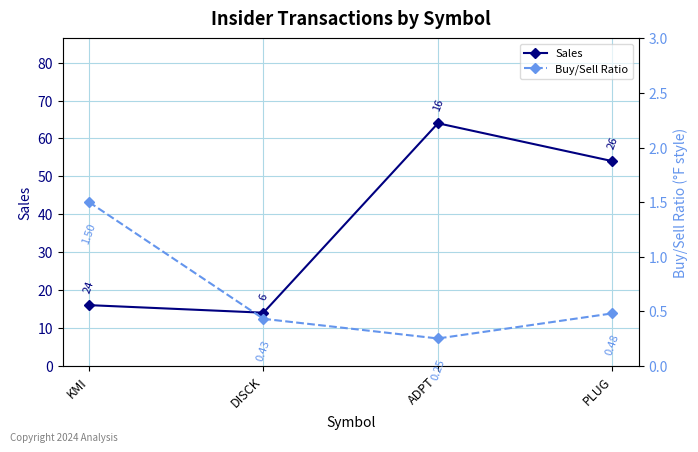

What is the sum of all Buy/Sell Ratio values?

2.7